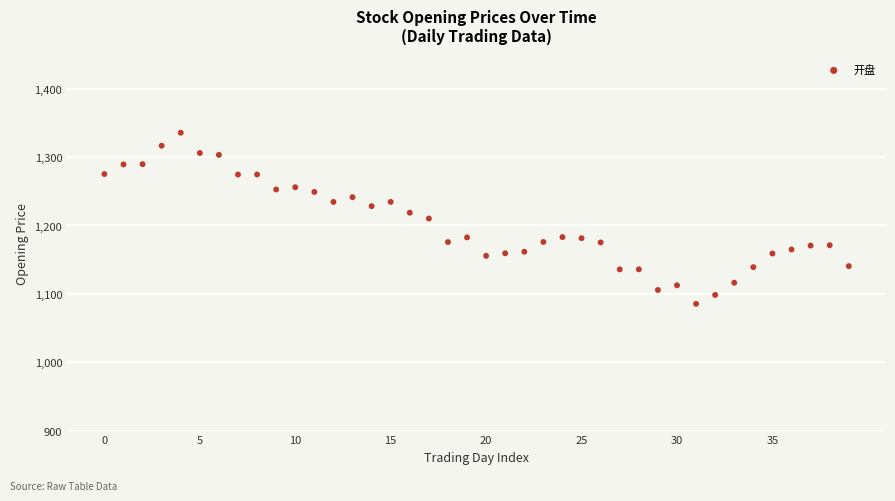

What is the range of Y values (max minus min)?

250.3